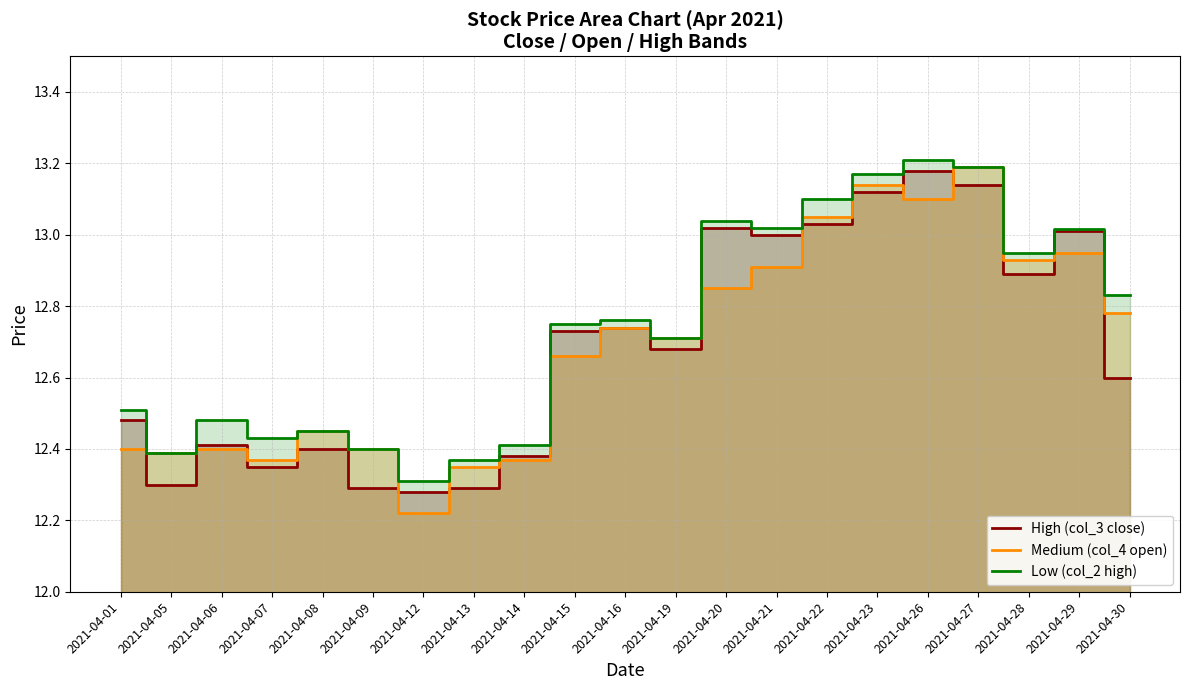

At which label does Low (col_2 high) reach its minimum?

2021-04-12